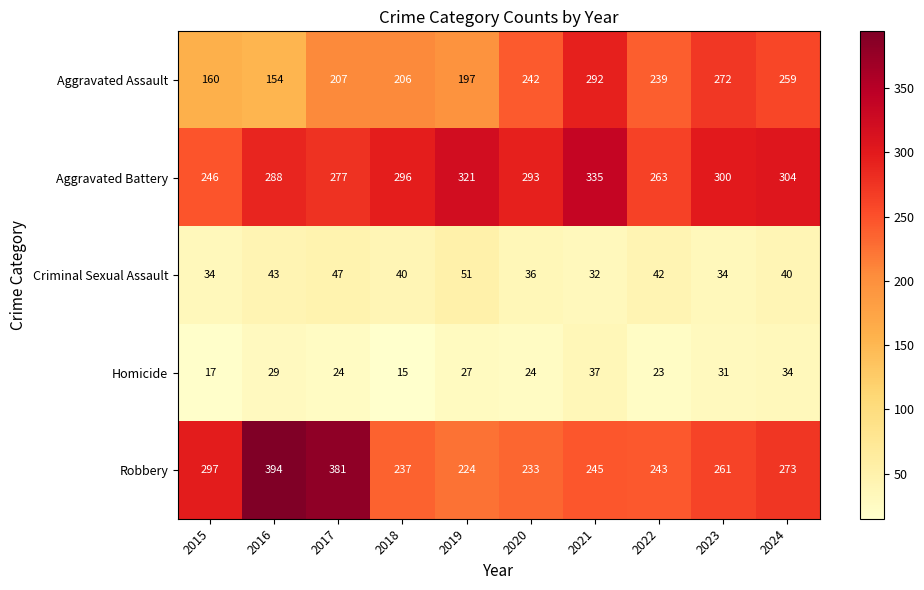

True or false: Criminal Sexual Assault has a value of 42 at 2022.

True